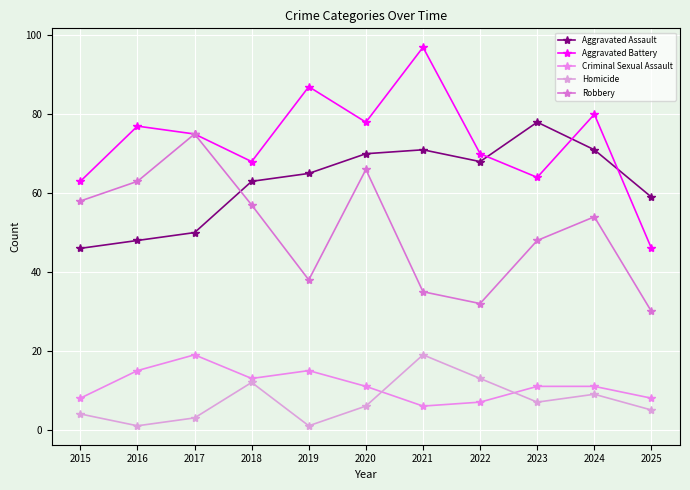

What are all the series names shown in the legend?

Aggravated Assault, Aggravated Battery, Criminal Sexual Assault, Homicide, Robbery